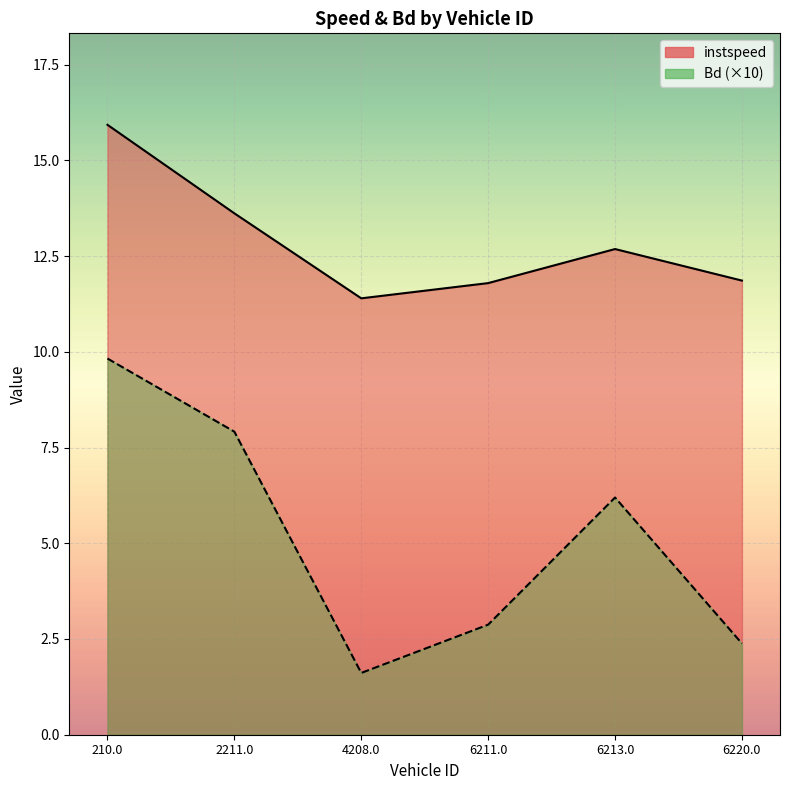

True or false: Bd has a value of 17.1 at 210.0.

False